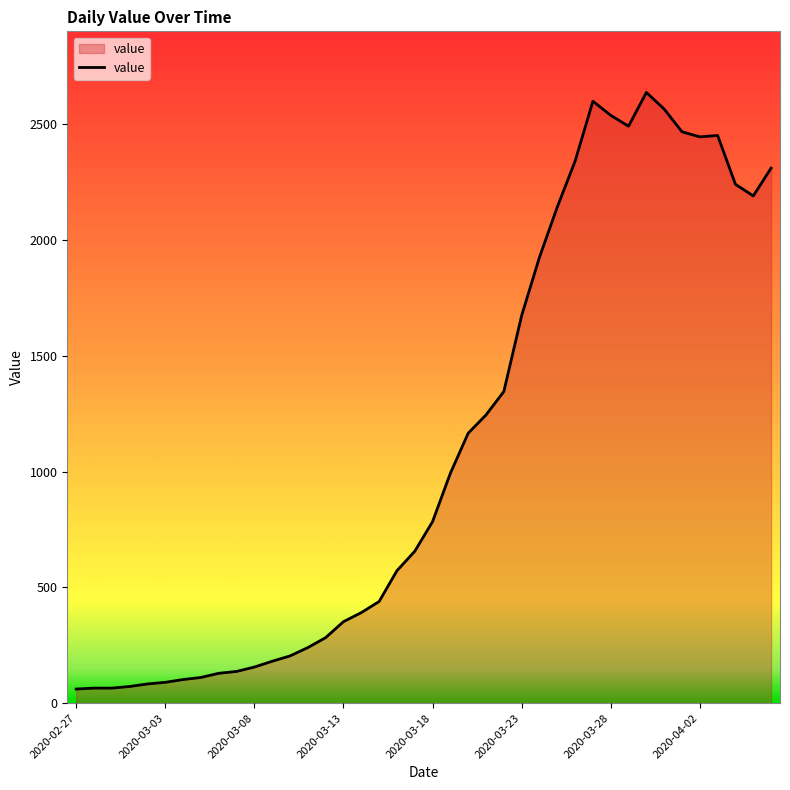

What is the difference between the maximum and minimum values?

2577